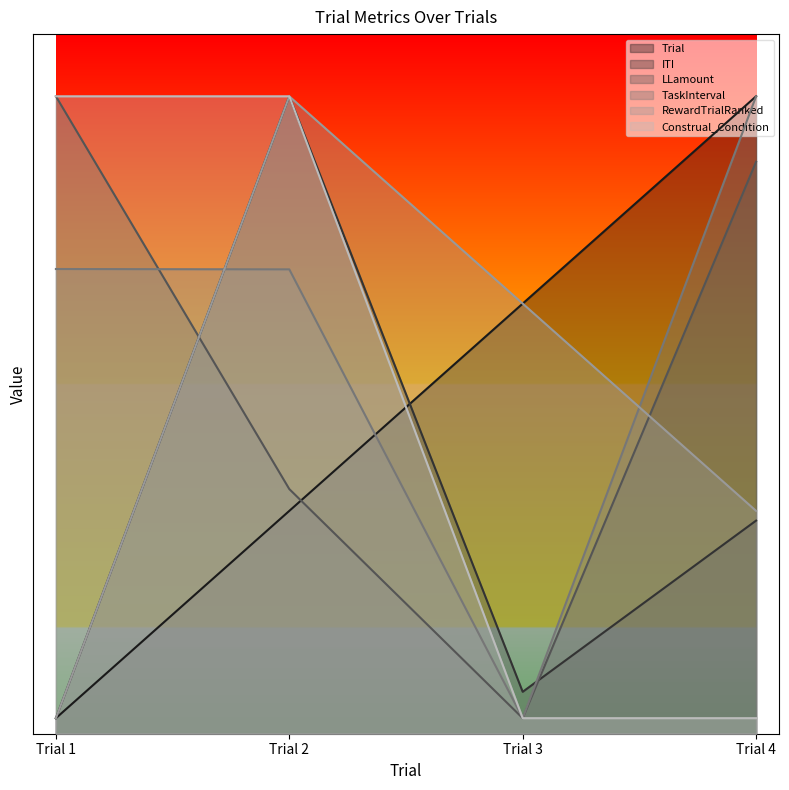

Which category has the lowest value in the Construal_Condition series?

Trial 3